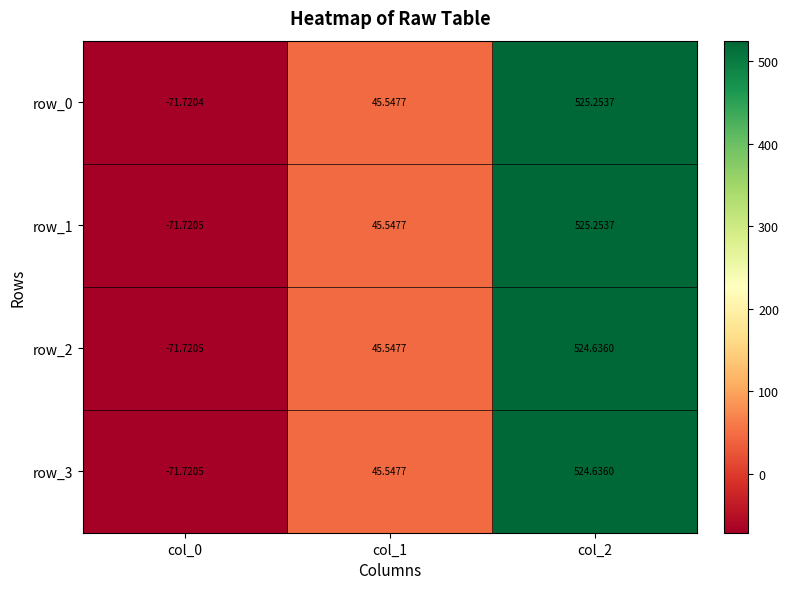

Which series has the widest spread of values?

row_1